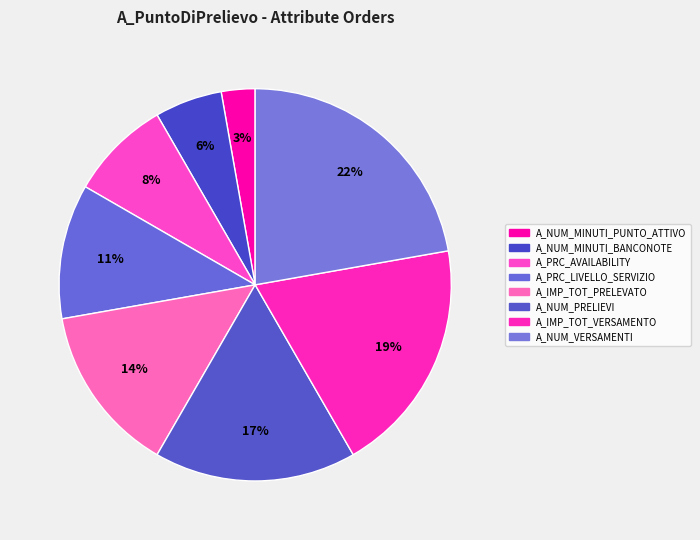

Which category has the biggest portion of the pie?

A_NUM_VERSAMENTI